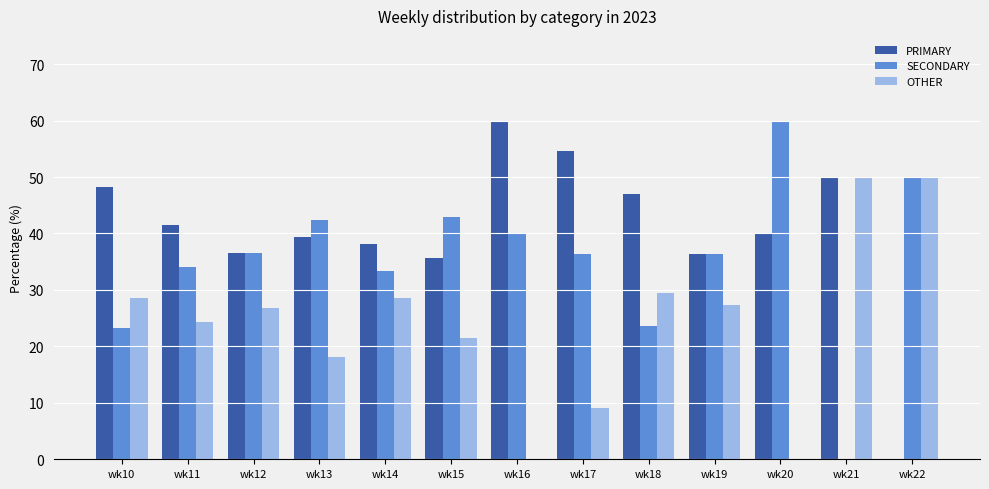

What is the approximate value of SECONDARY at wk12?

36.6